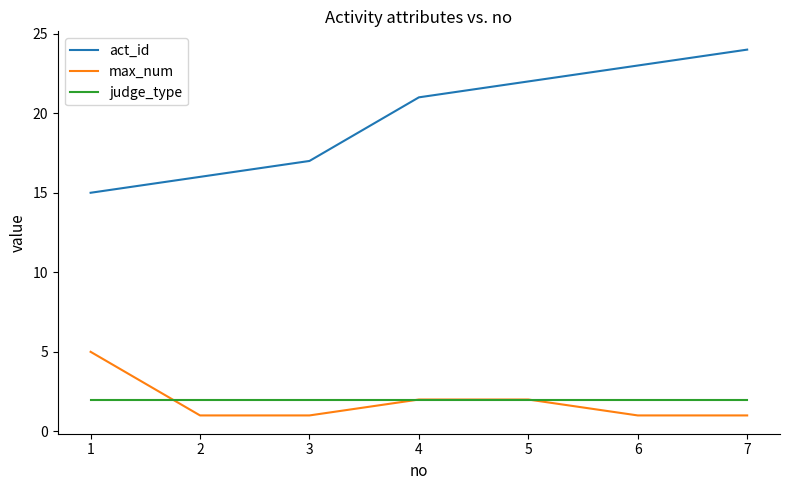

What is the maximum value for max_num?

5